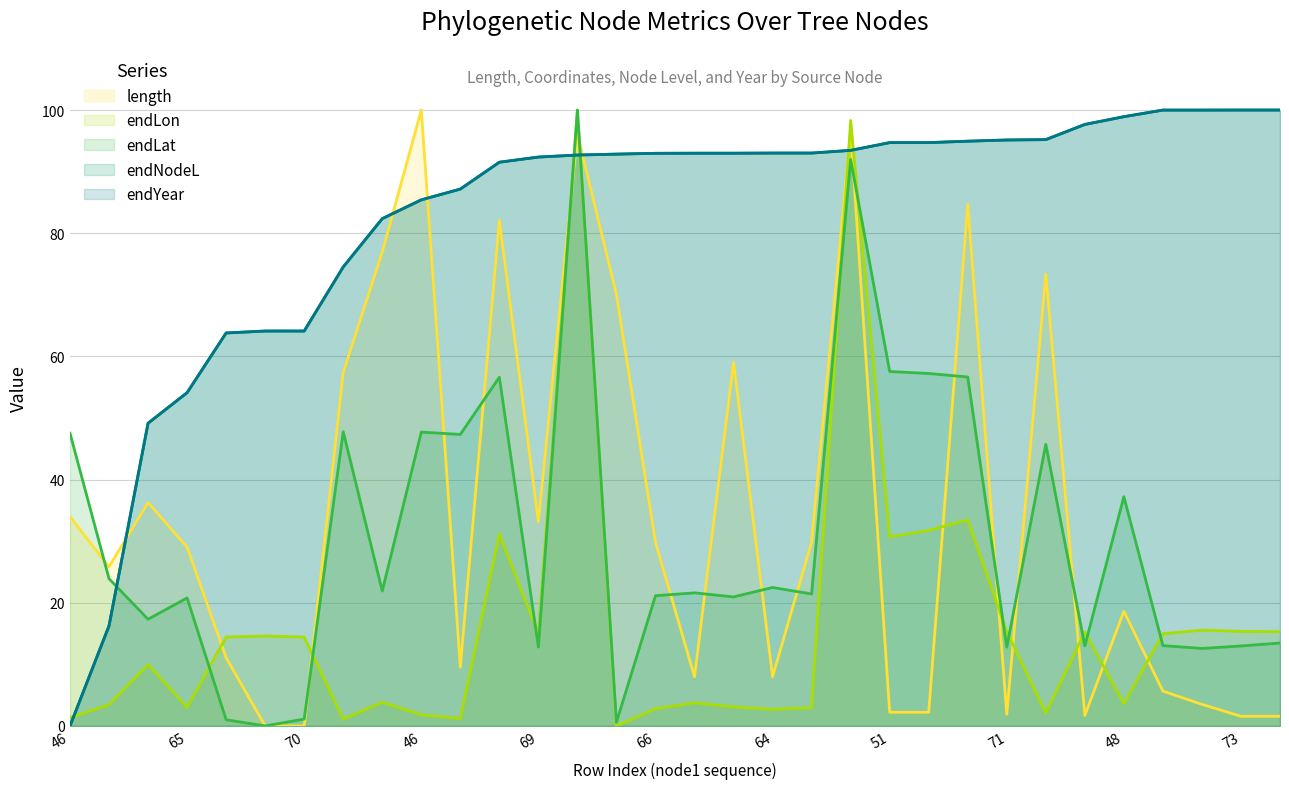

Does the chart have visible grid lines?

Yes